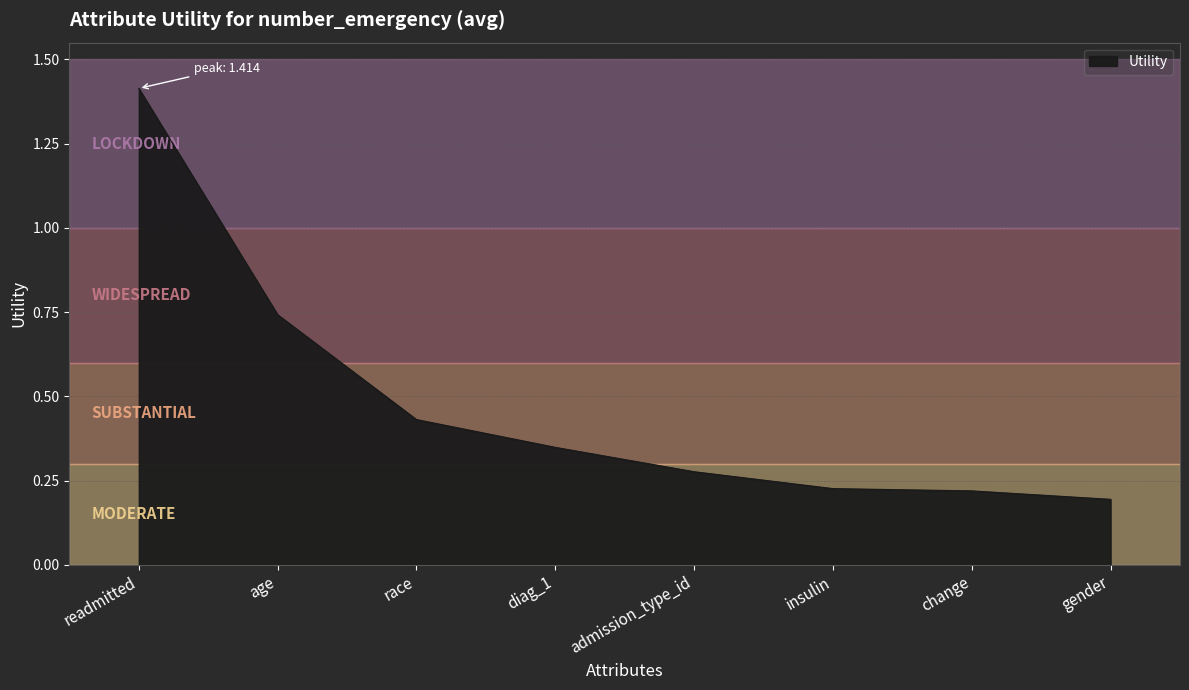

Which has a higher value, admission_type_id or change?

admission_type_id